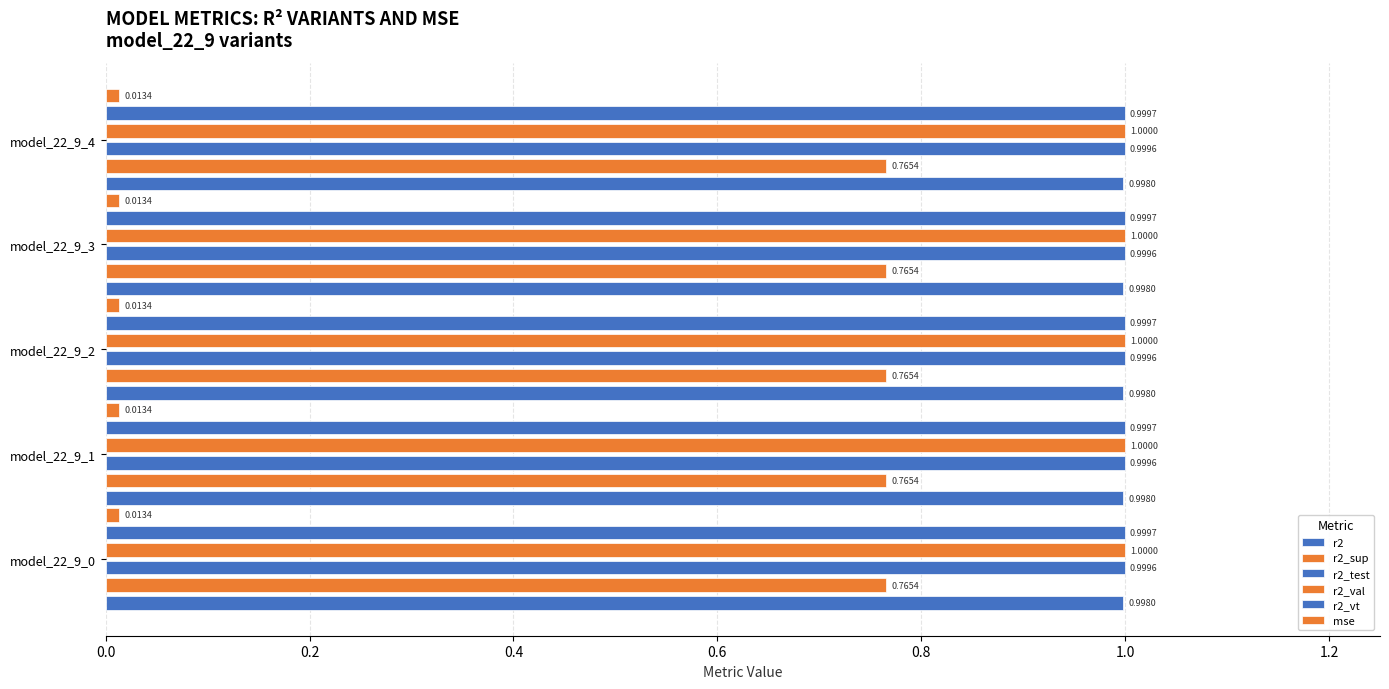

Which series has the widest spread of values?

r2